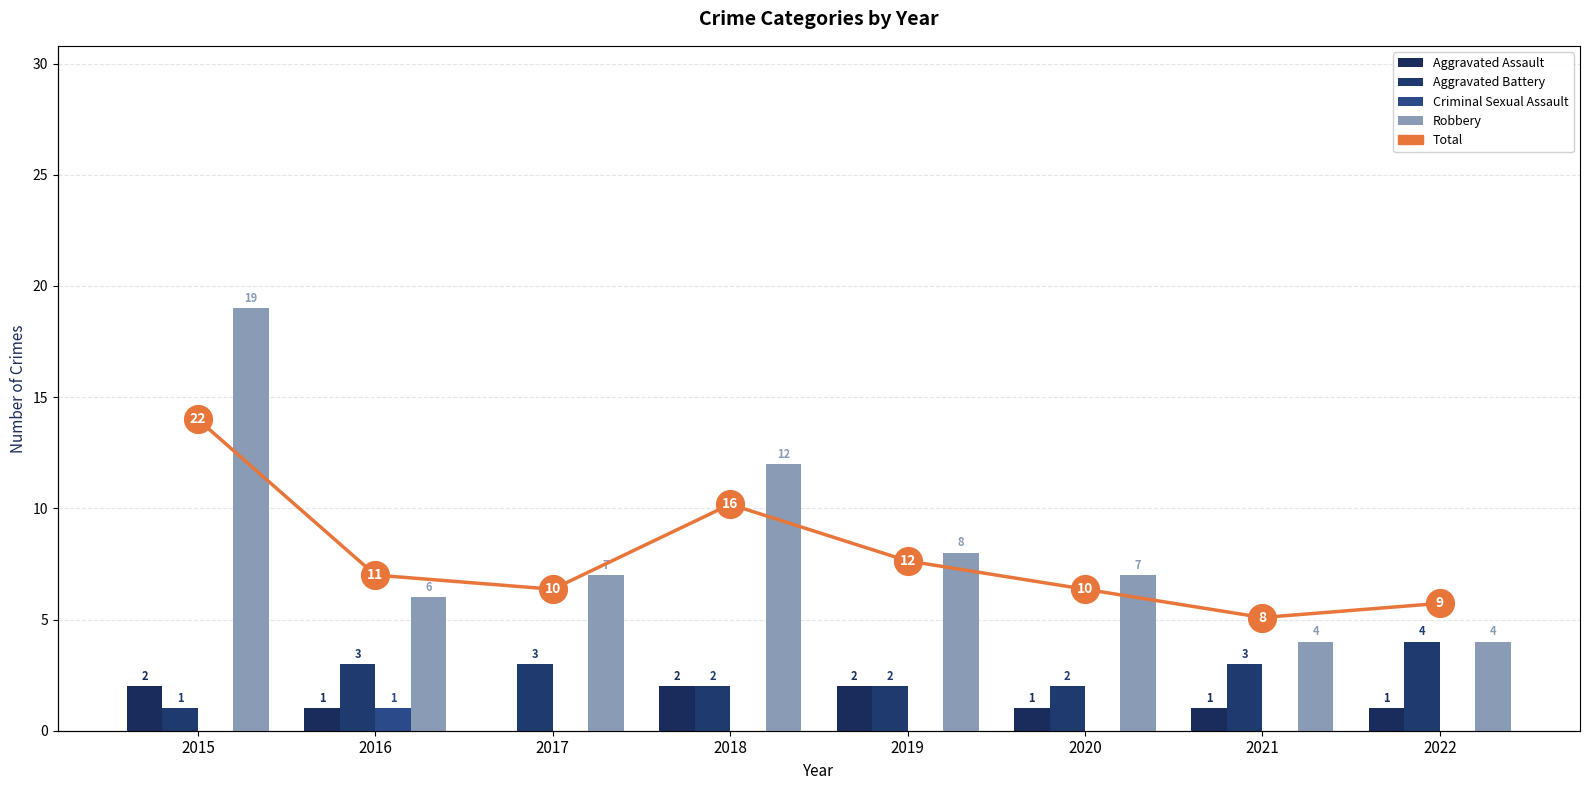

Reading left to right, transcribe all the data shown in this chart.

Aggravated Assault: 2	1	0	2	2	1	1	1
Aggravated Battery: 1	3	3	2	2	2	3	4
Criminal Sexual Assault: 0	1	0	0	0	0	0	0
Robbery: 19	6	7	12	8	7	4	4
Total: 22	11	10	16	12	10	8	9